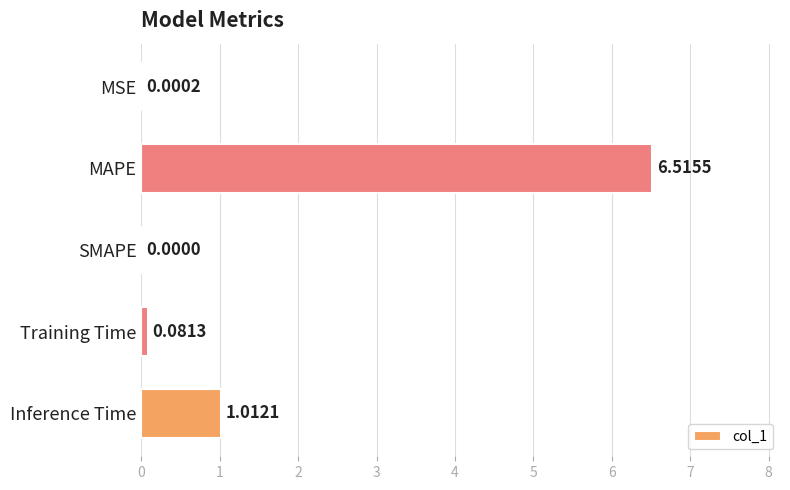

Where is the data nearest to the value 3?

Inference Time